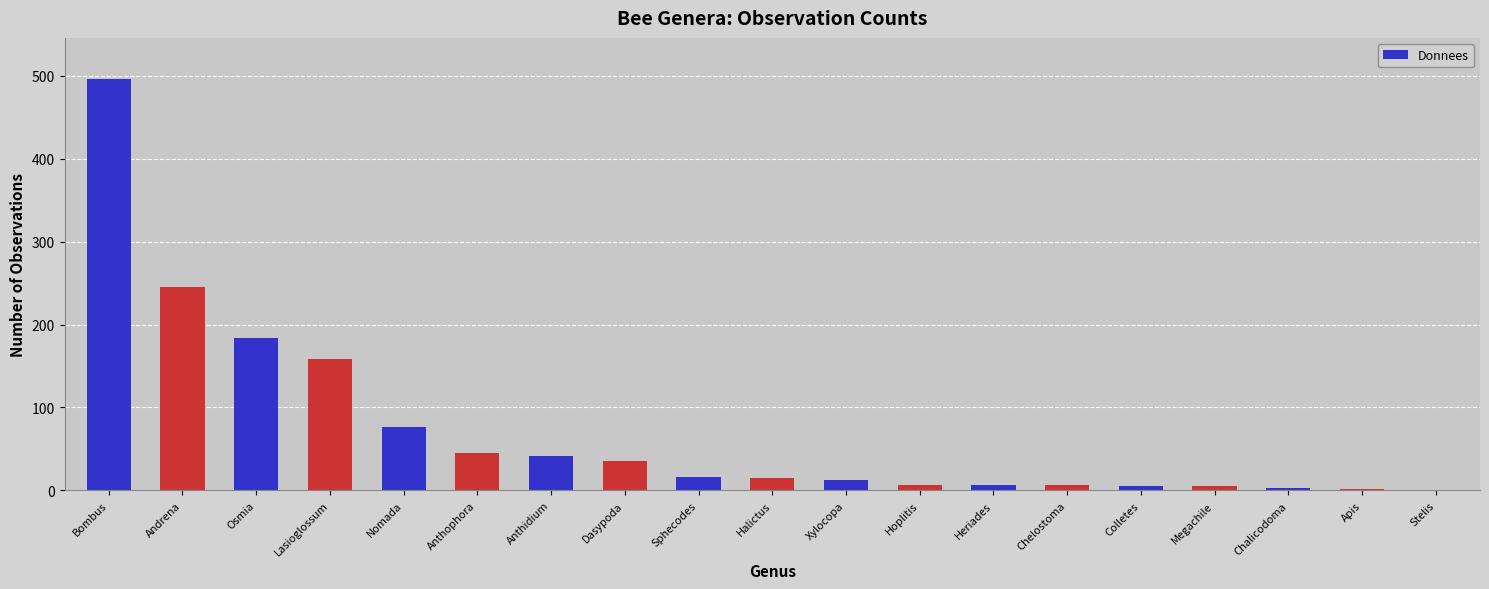

The chart shows a value of 5 at Megachile. True or false?

True